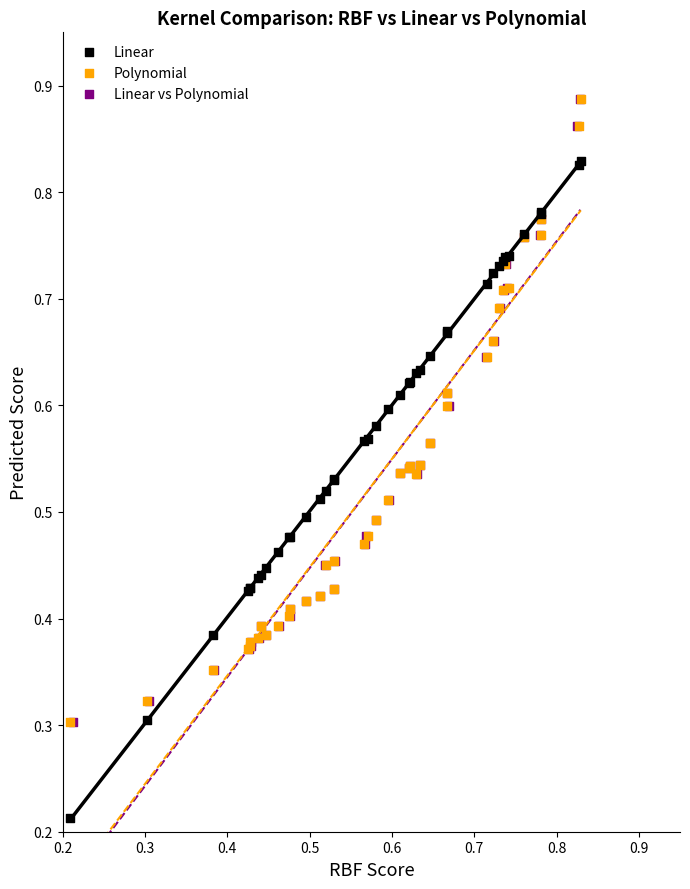

Which series contains the lowest Y value?

Linear